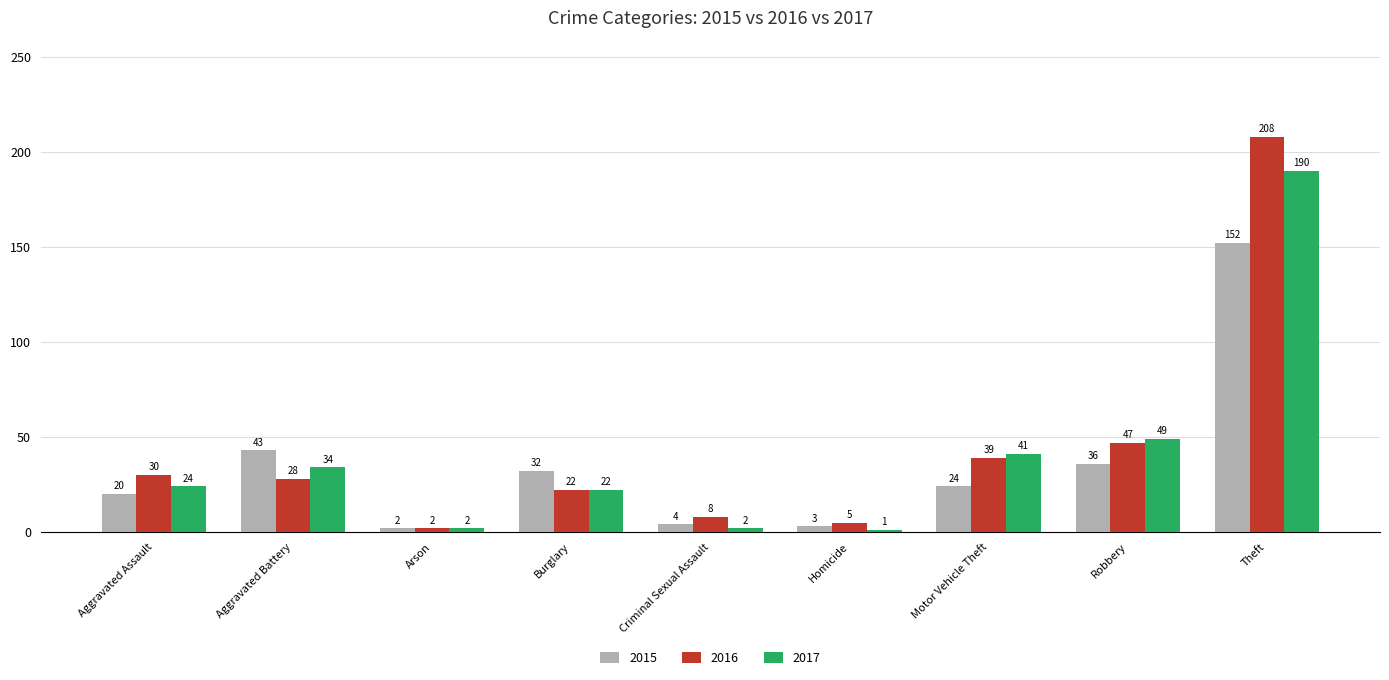

What is the difference between the maximum and minimum values in the 2016 series?

206